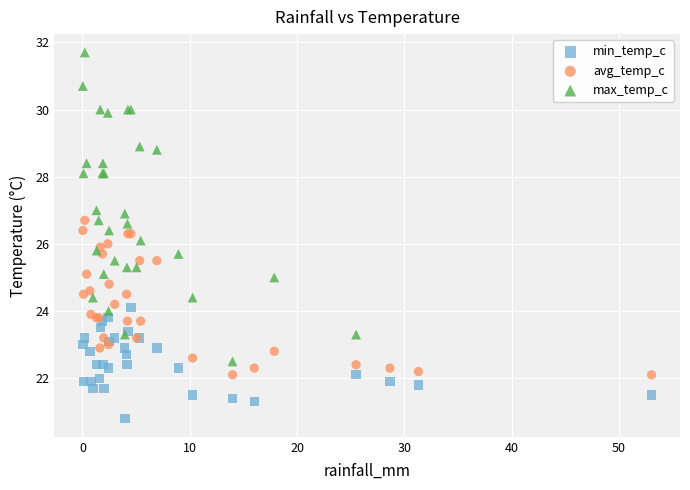

Which series contains the highest Y value?

max_temp_c